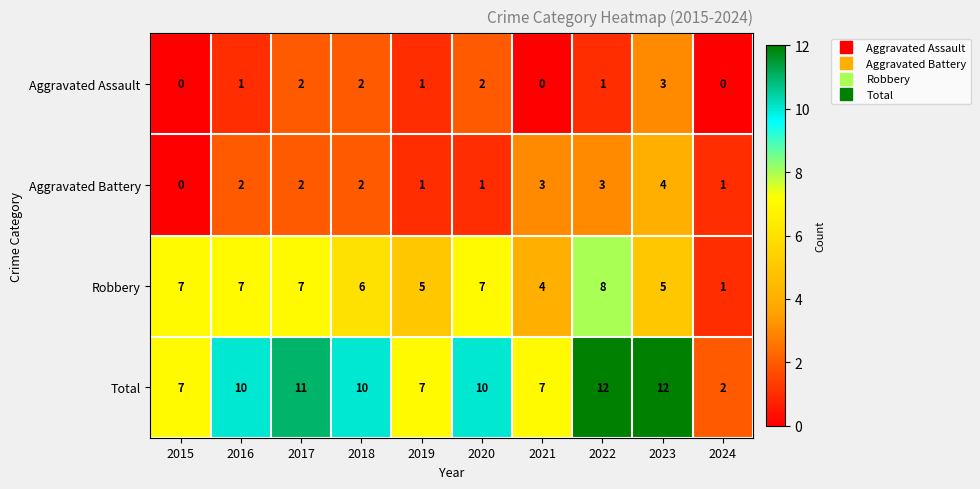

What is the maximum value shown in the chart?

12